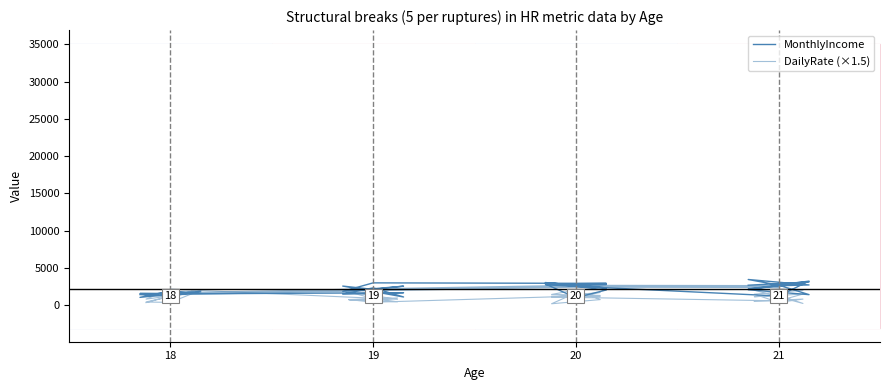

What is the difference between the maximum and minimum values in the DailyRate (×1.5) series?

1953.0